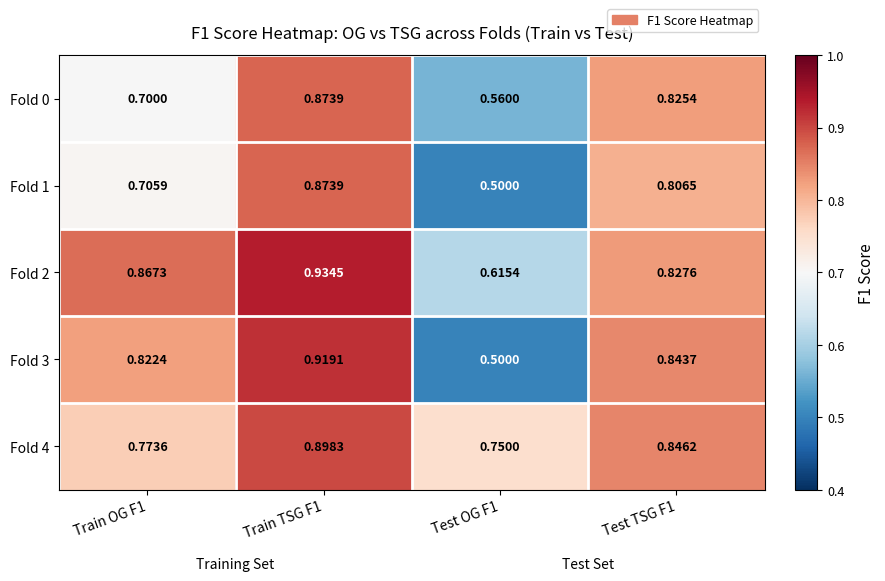

Is the value of Fold 3 at Train TSG F1 greater than the value of Fold 4 at Test OG F1?

Yes